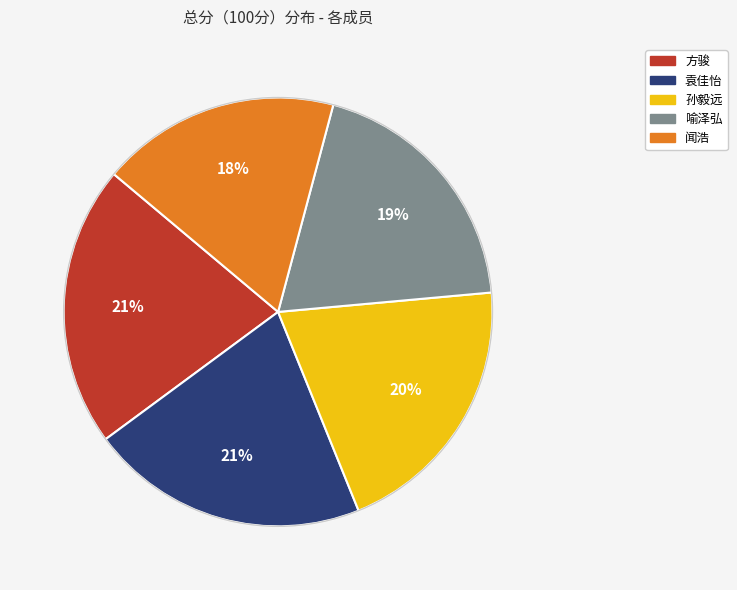

Which has a higher value, 闻浩 or 方骏?

方骏